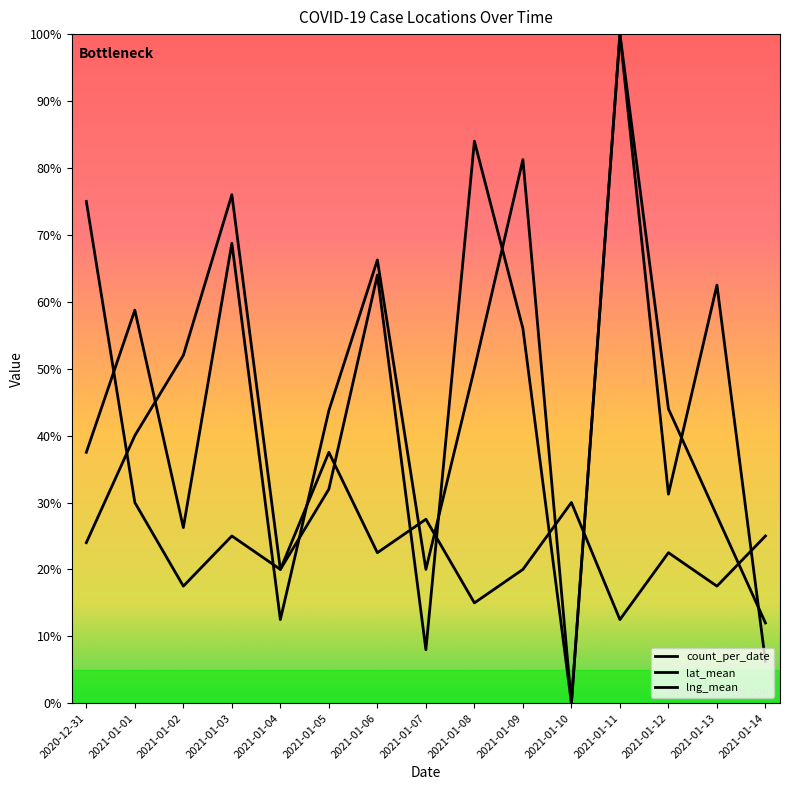

Where is count_per_date nearest to the value 43?

2021-01-05